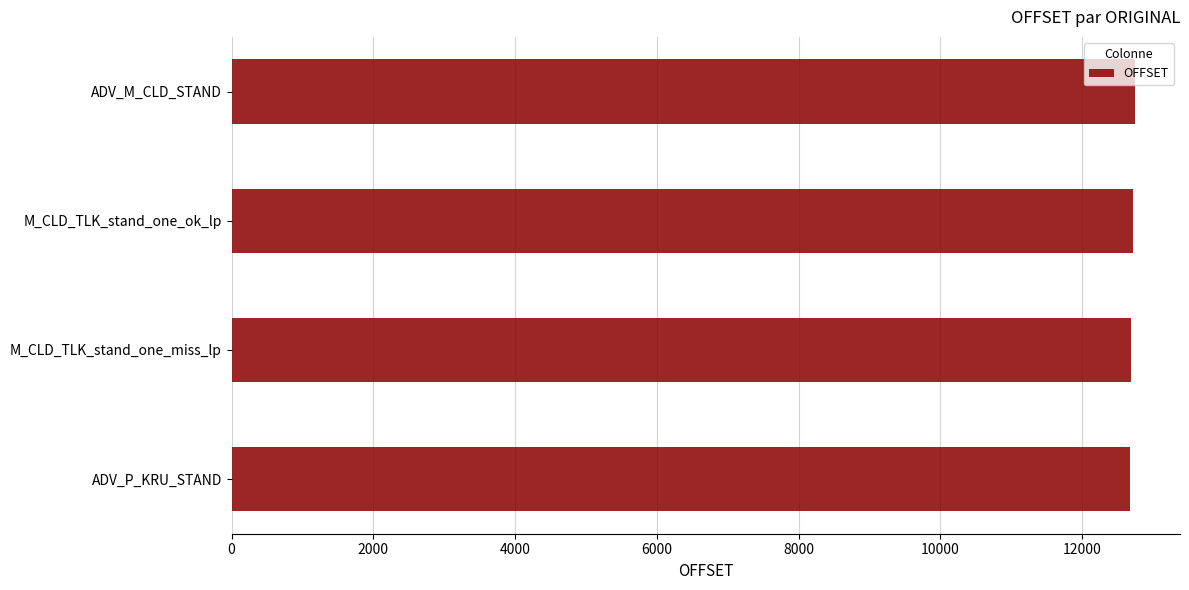

What is the minimum value shown in the chart?

12676